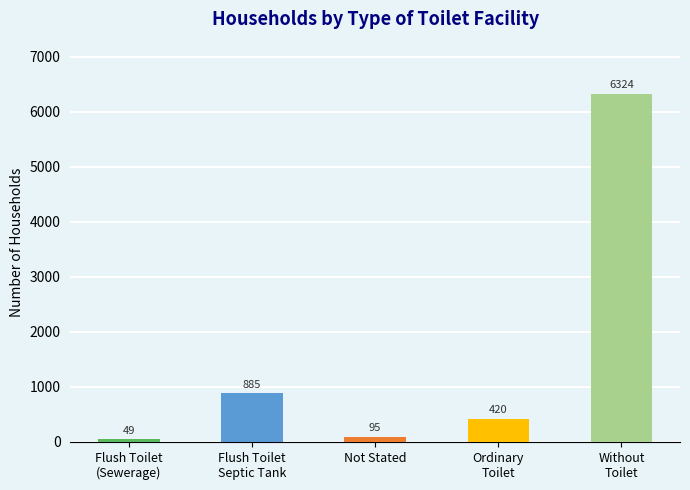

Reading right to left, list all the values displayed in this chart.

6324	420	95	885	49